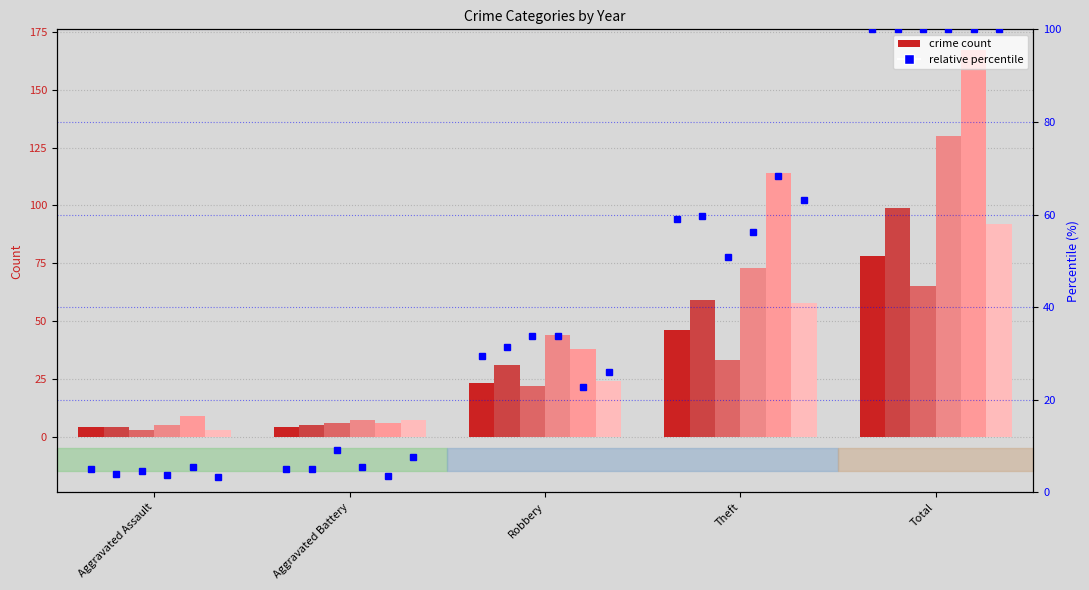

What is the maximum value shown in the chart?

100.0